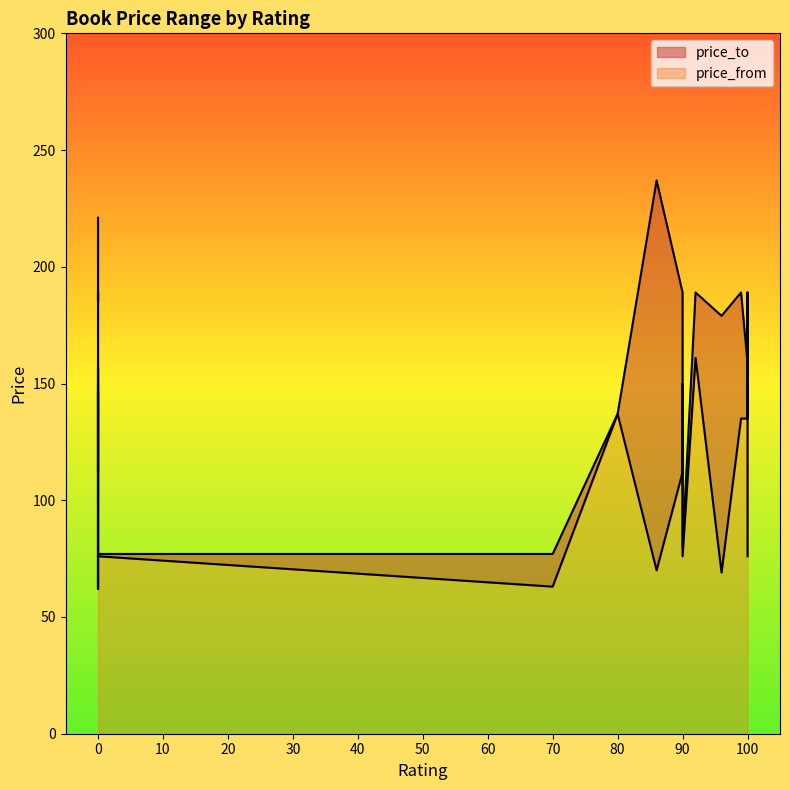

Which series changed the most between 0 and 90?

price_to